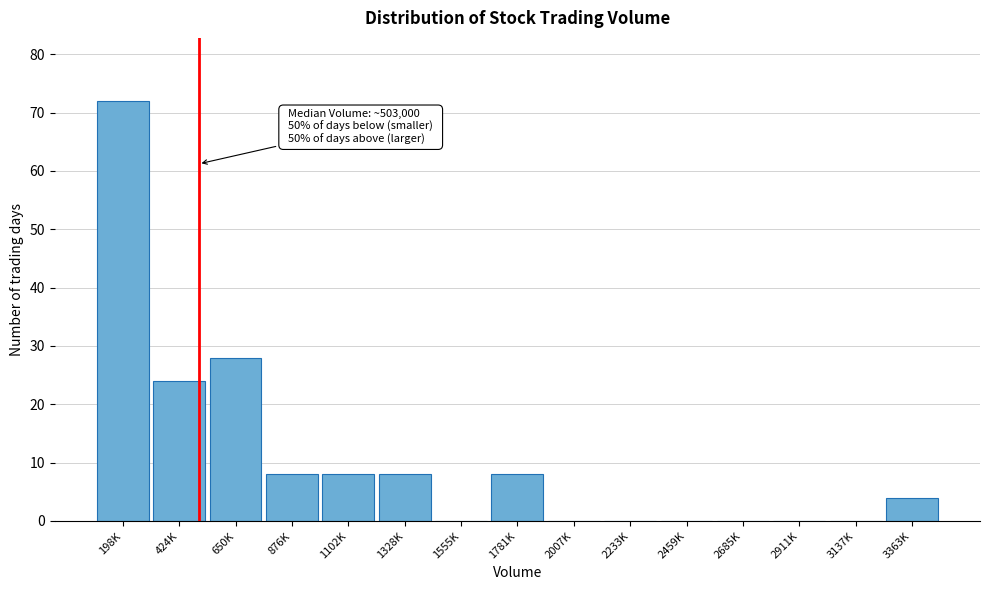

Reading right to left, transcribe all the data shown in this chart.

3363K=4	3137K=0	2911K=0	2685K=0	2459K=0	2233K=0	2007K=0	1781K=8	1555K=0	1328K=8	1102K=8	876K=8	650K=28	424K=24	198K=72